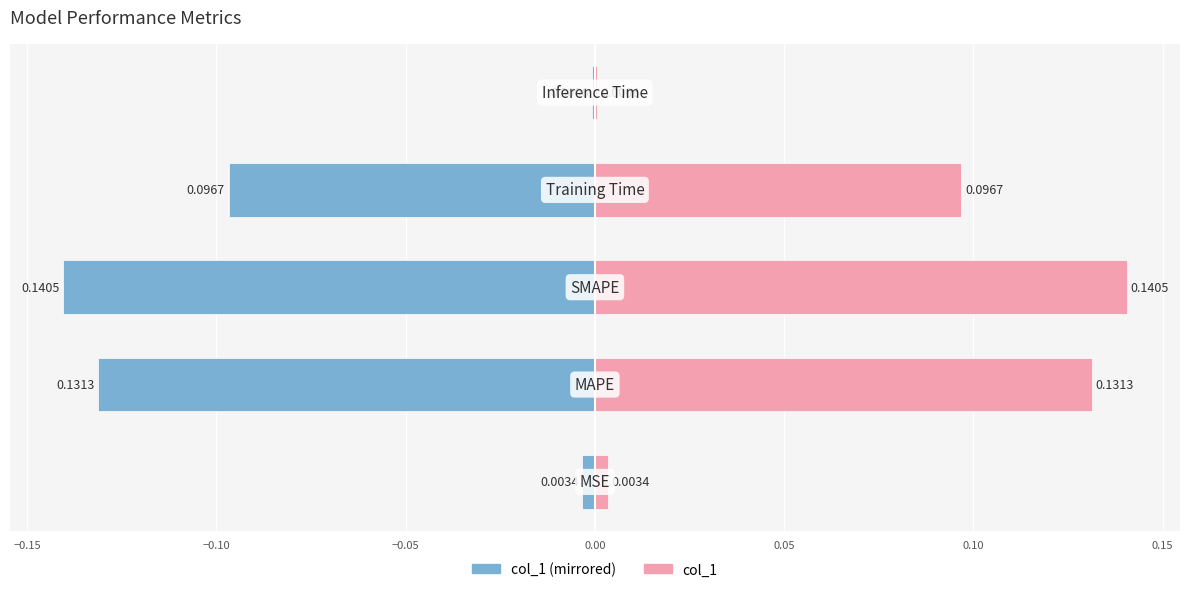

List the series in order of their overall mean, highest first.

col_1, col_1 (left)